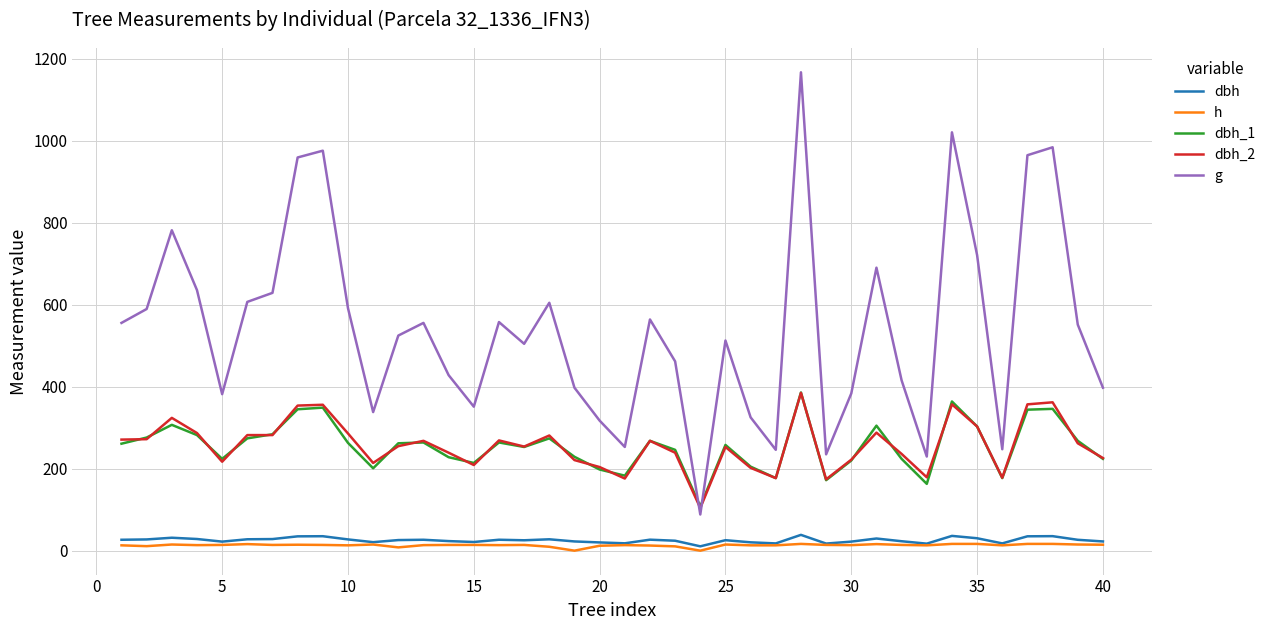

What are all the series names shown in the legend?

dbh, h, dbh_1, dbh_2, g